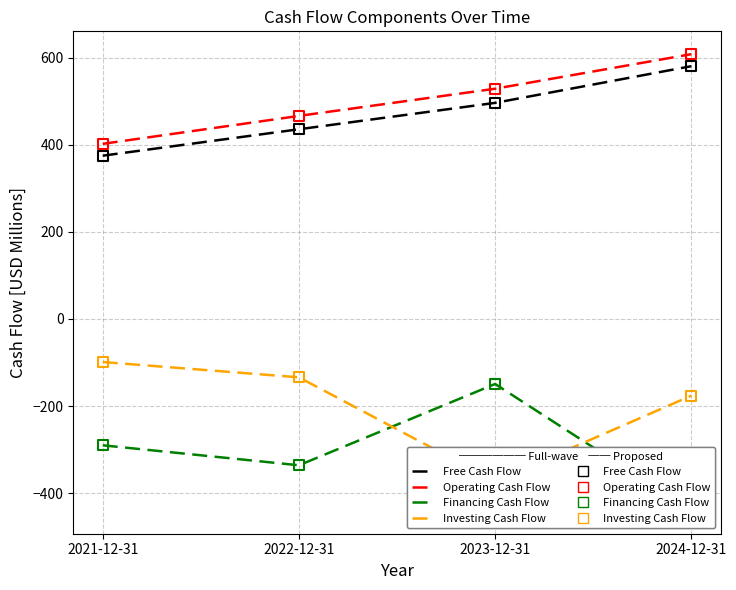

At which category is the sum across all series the highest?

2024-12-31